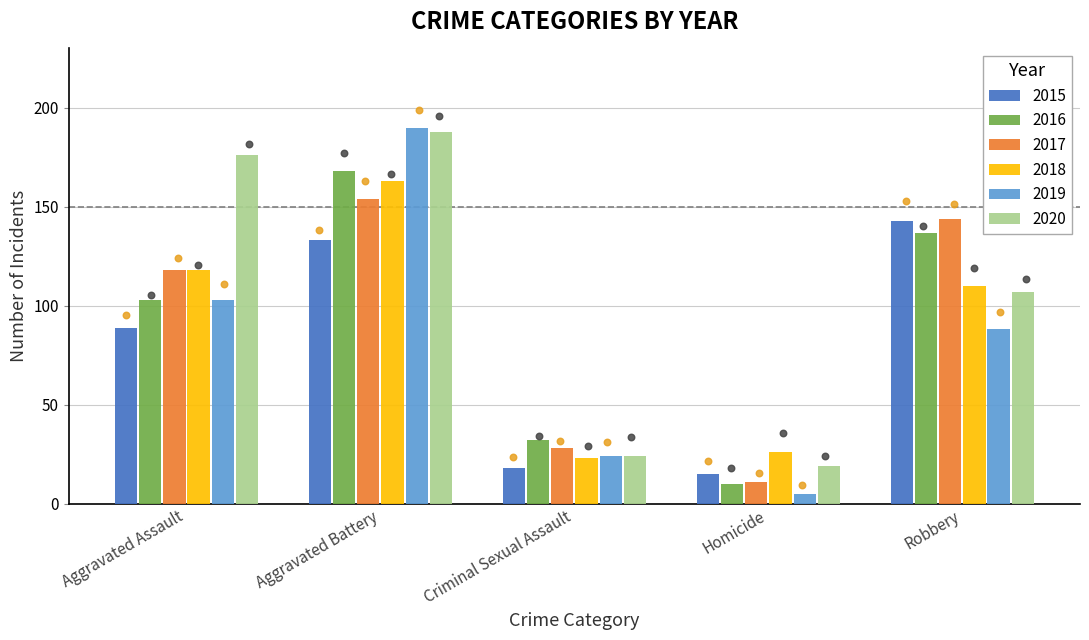

Which series has the largest Y range (max minus min)?

2019